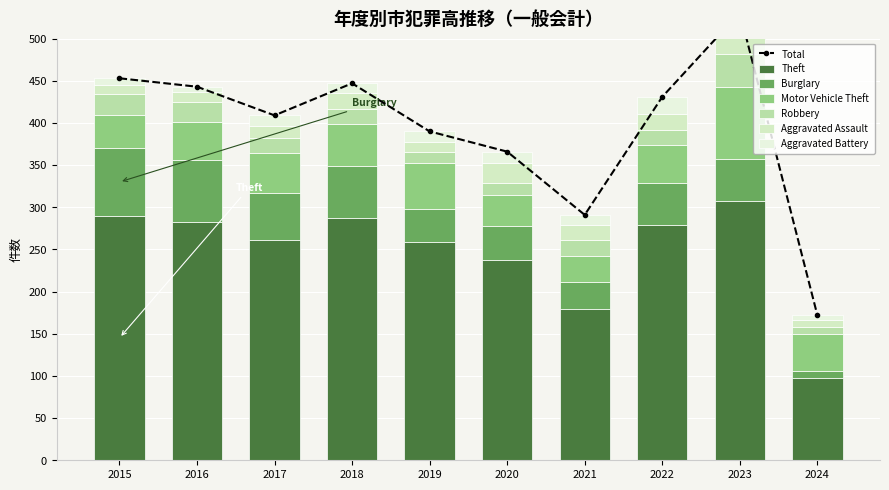

What is the sum of the Aggravated Battery values at 2019 and 2017?

25